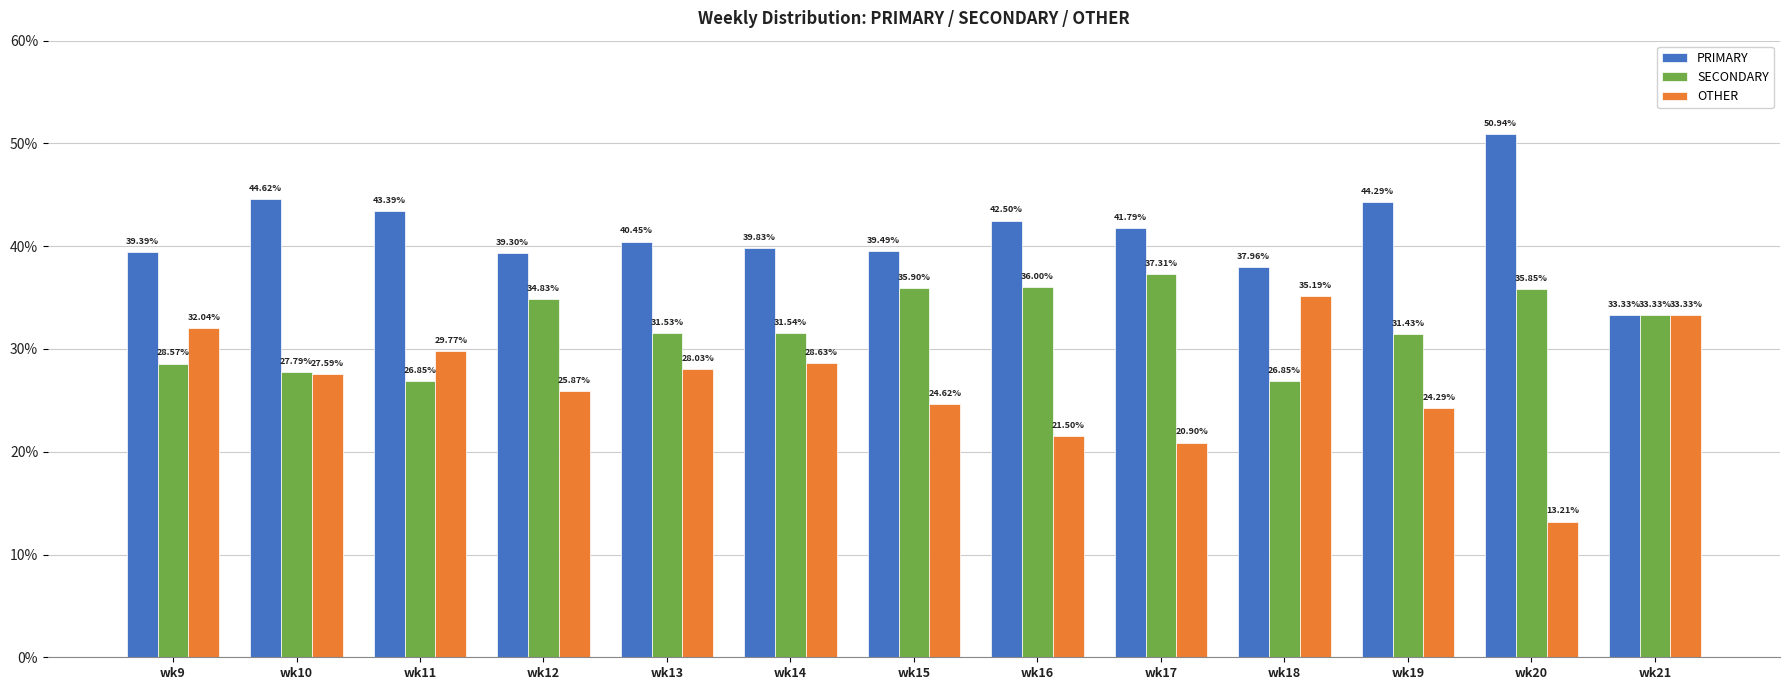

The value of PRIMARY at wk16 is 64.5. True or false?

False